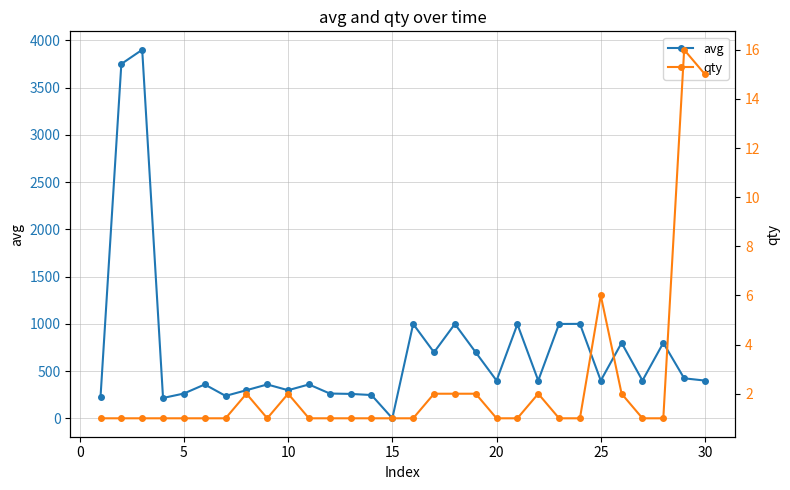

List the series in order of their peak value, highest first.

avg, qty